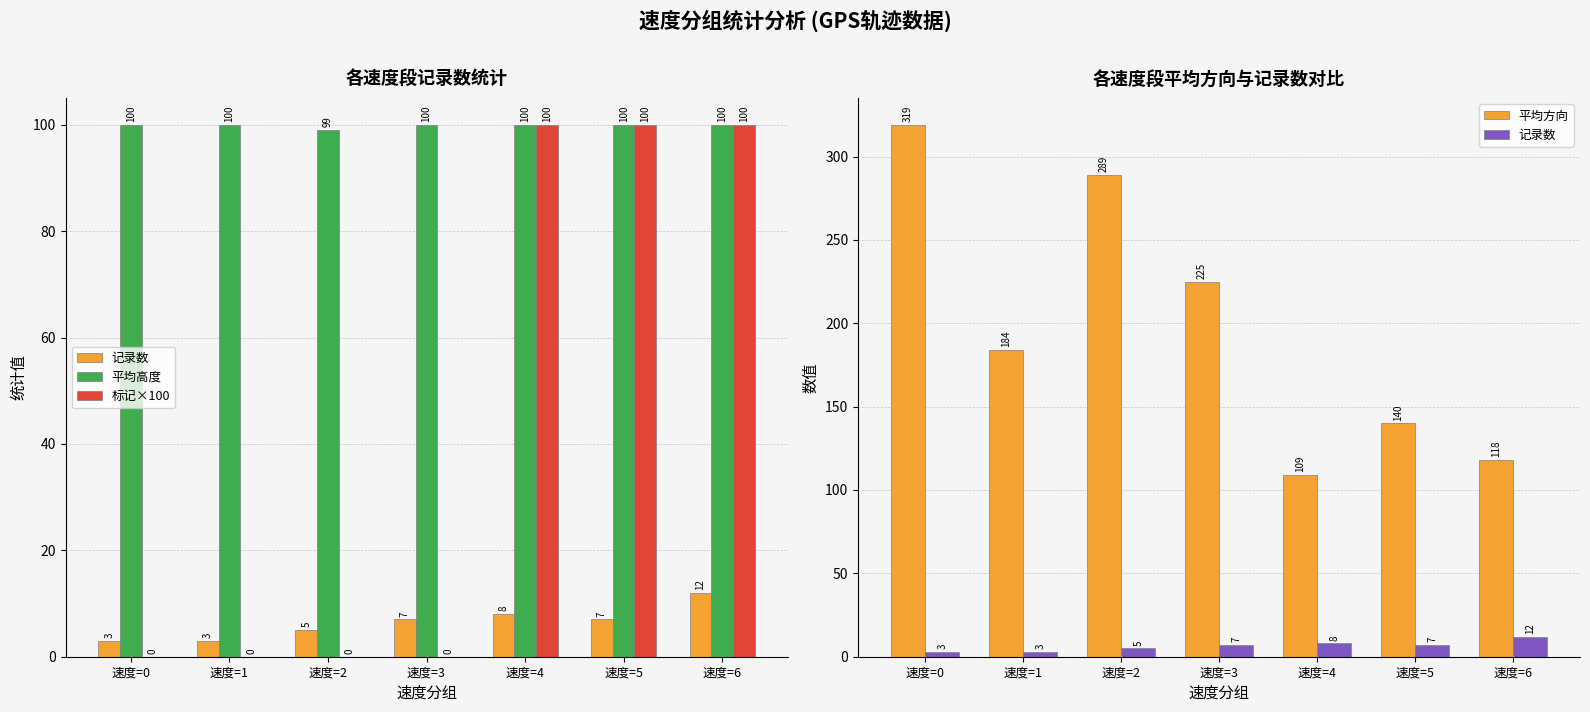

Rank the series at 速度=3 from lowest to highest value.

标记×100, 记录数, 平均高度, 平均方向